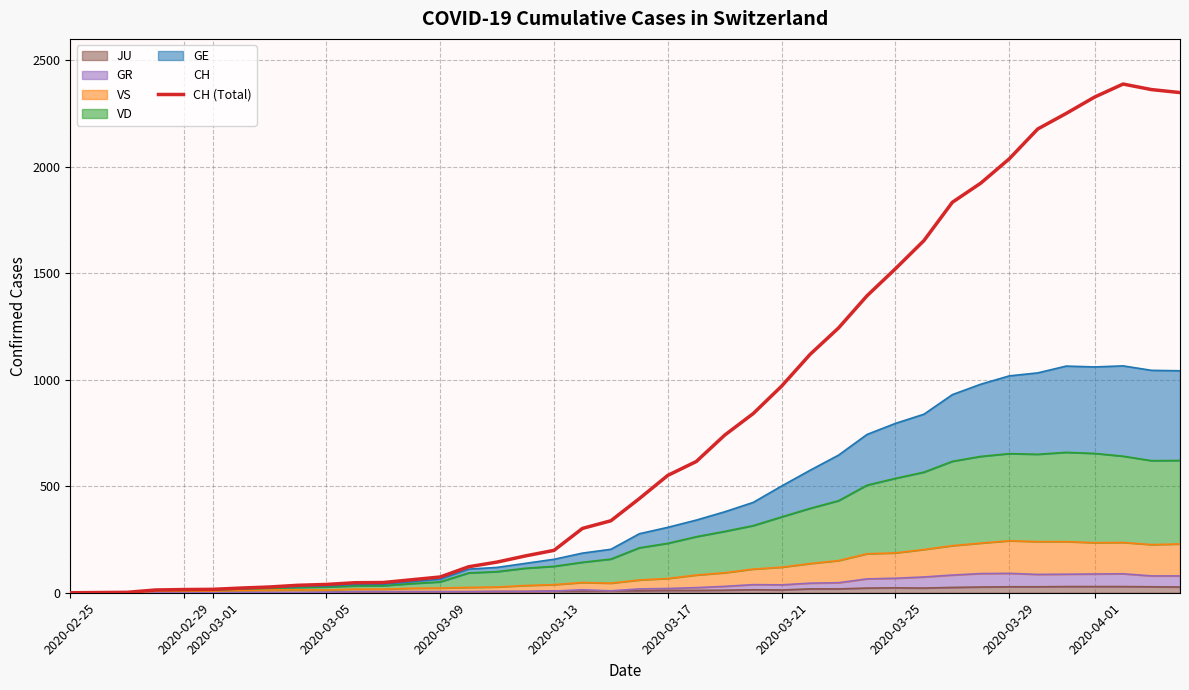

What is the change in value from 2020-03-21 to 2020-03-29?

+1067